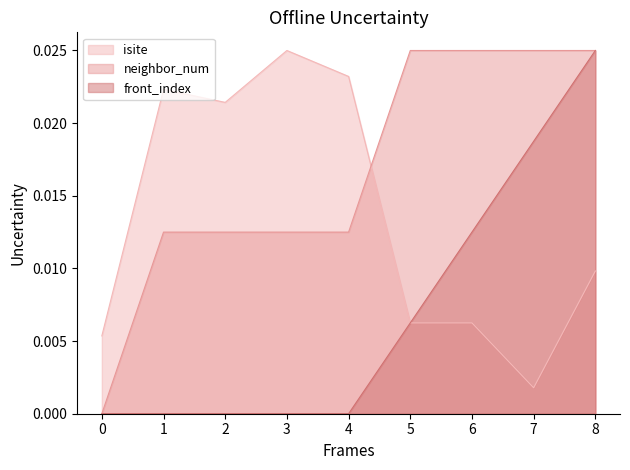

How many series are shown in this chart?

3